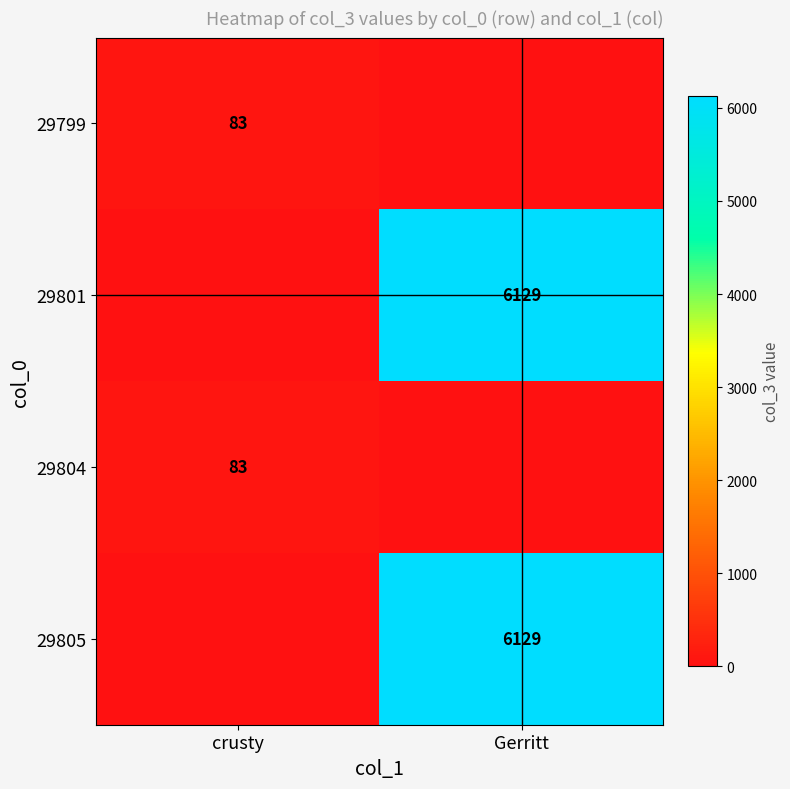

The 29805 series shows 2664 at Gerritt. True or false?

False